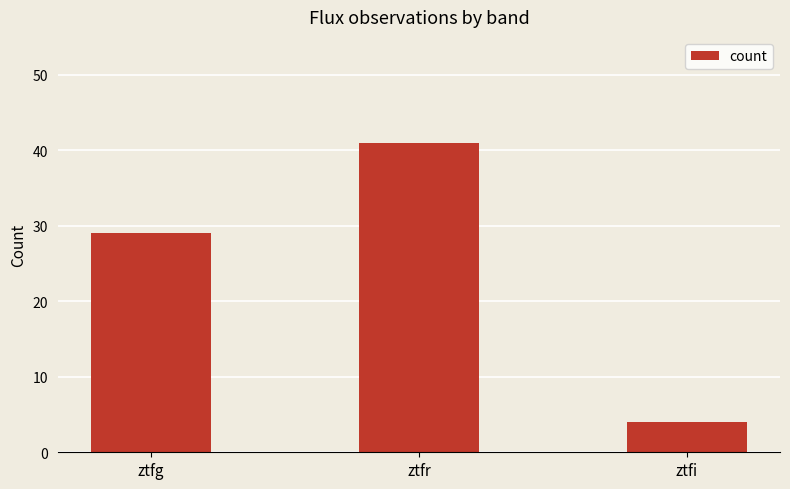

Is it true that the value at ztfr is 22?

False